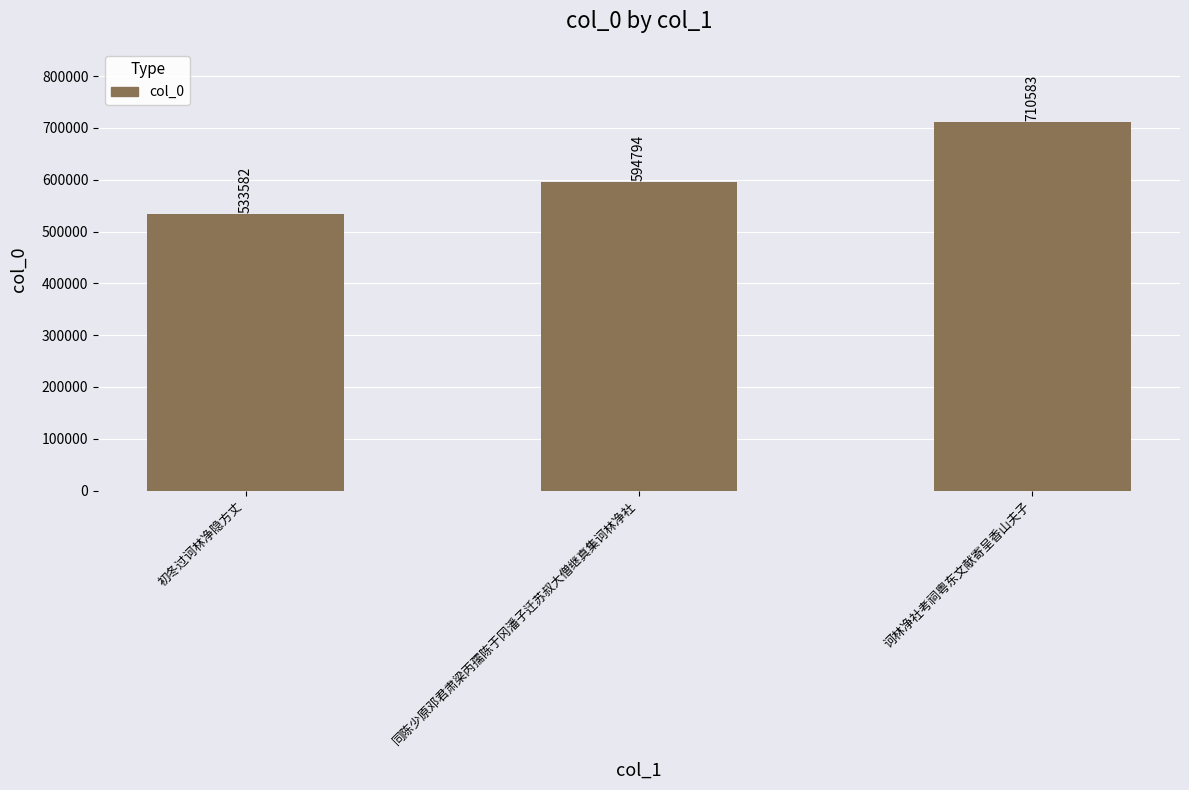

Which label corresponds to the smallest value in the chart?

初冬过诃林净隐方丈